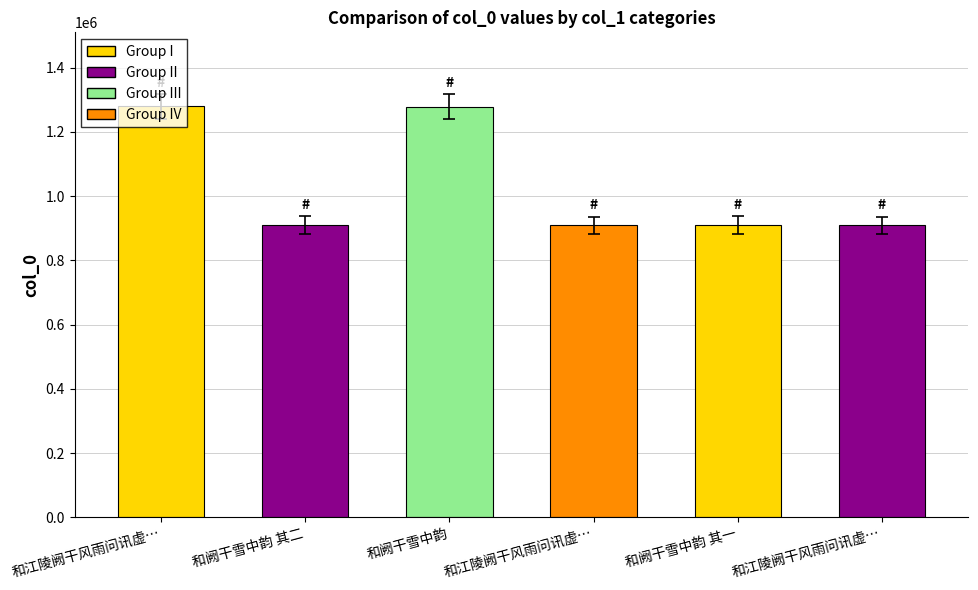

How many data points are less than 909193?

3